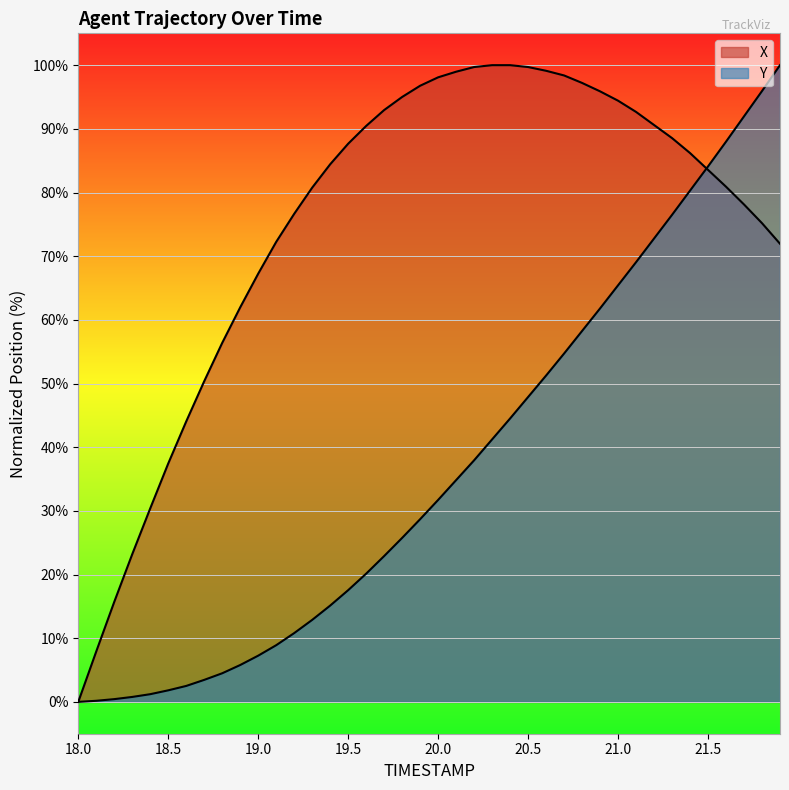

After their last crossing, which series has the higher values: X or Y?

Y